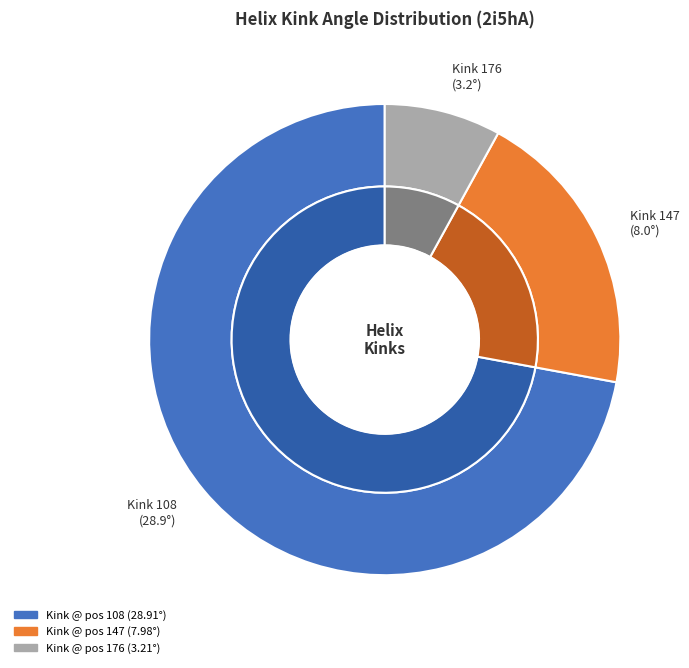

What percentage do 147 and 176 together represent?

27.9%